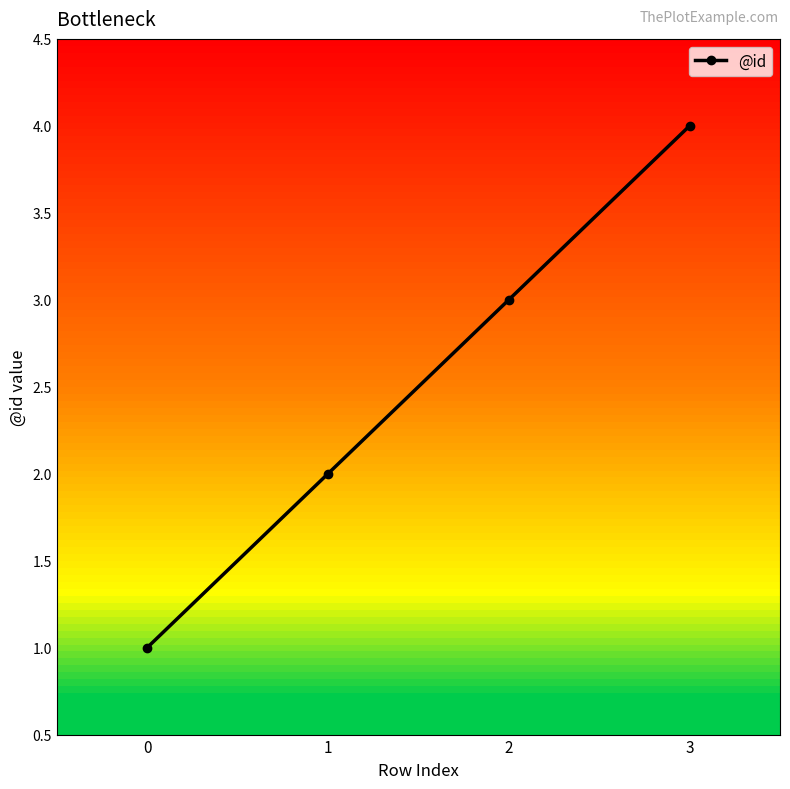

True or false: the data shows 4 at 3.

True